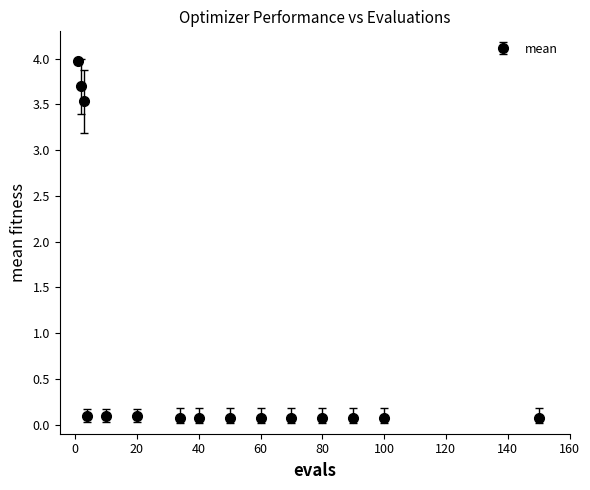

What is the value of the 9th point from the left?

0.1